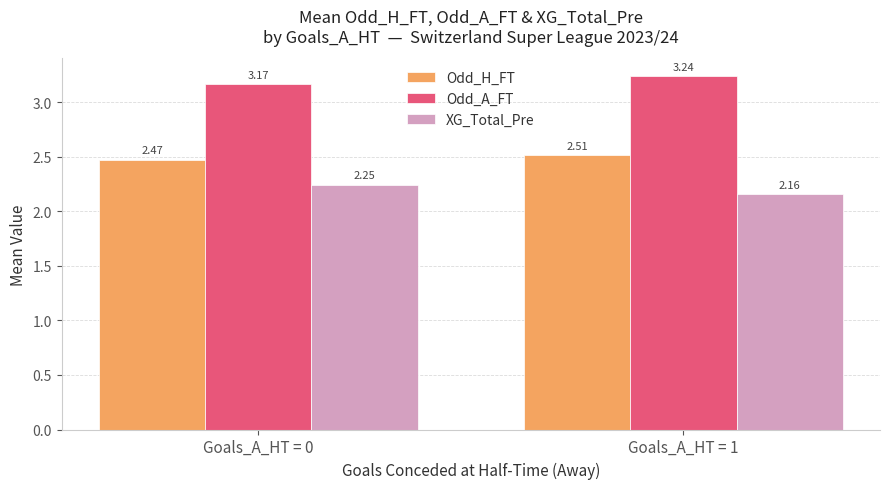

How many groups of bars are there?

2